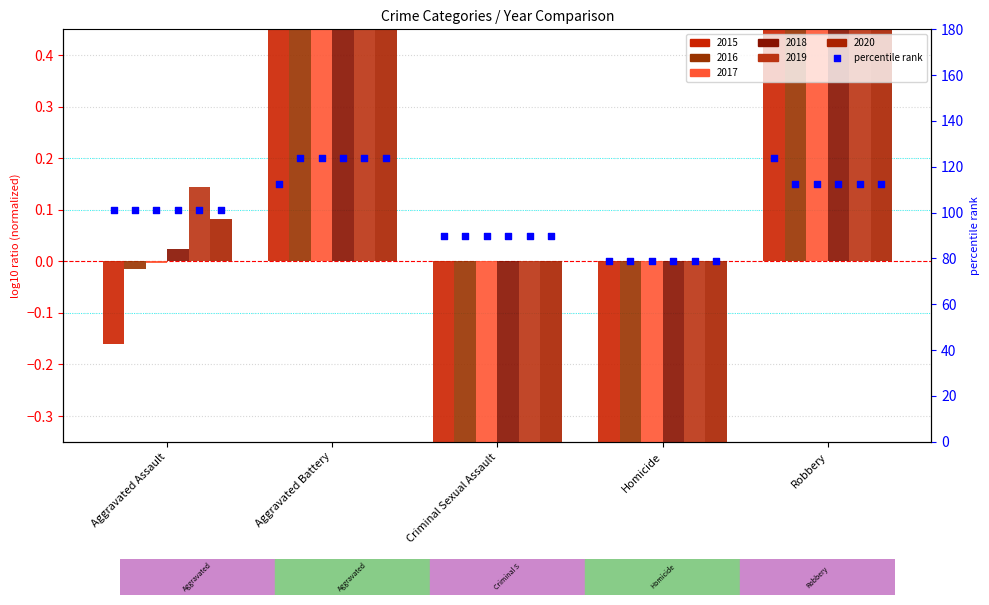

Which has a higher value, Aggravated Battery or Robbery?

Robbery